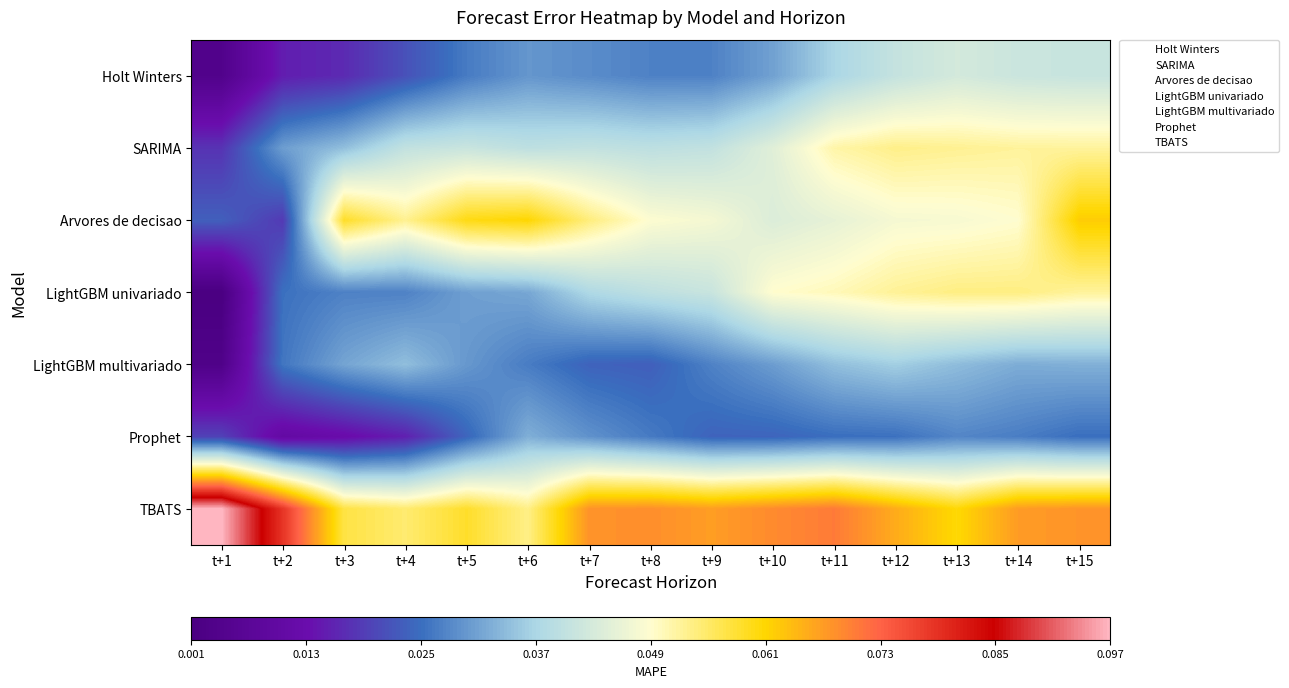

Rank the series by their maximum value, from lowest to highest.

Prophet, LightGBM multivariado, Holt Winters, SARIMA, LightGBM univariado, Arvores de decisao, TBATS